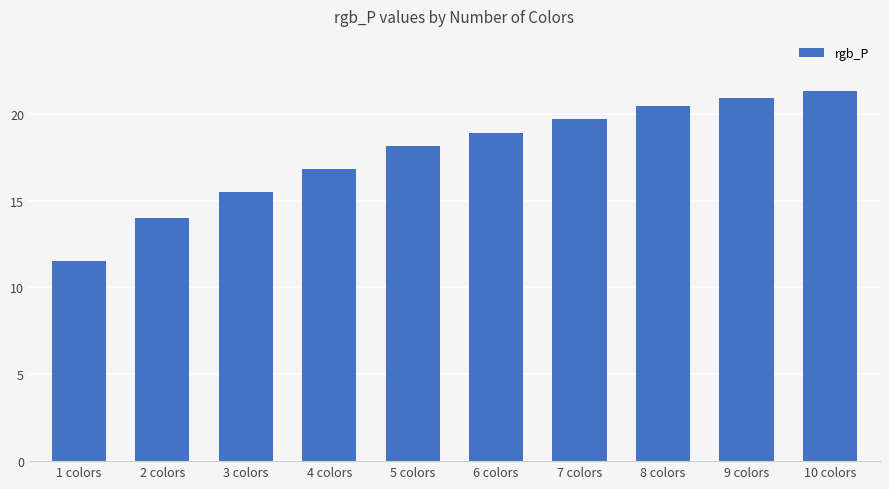

What is the label of the 8th bar from the right?

3 colors